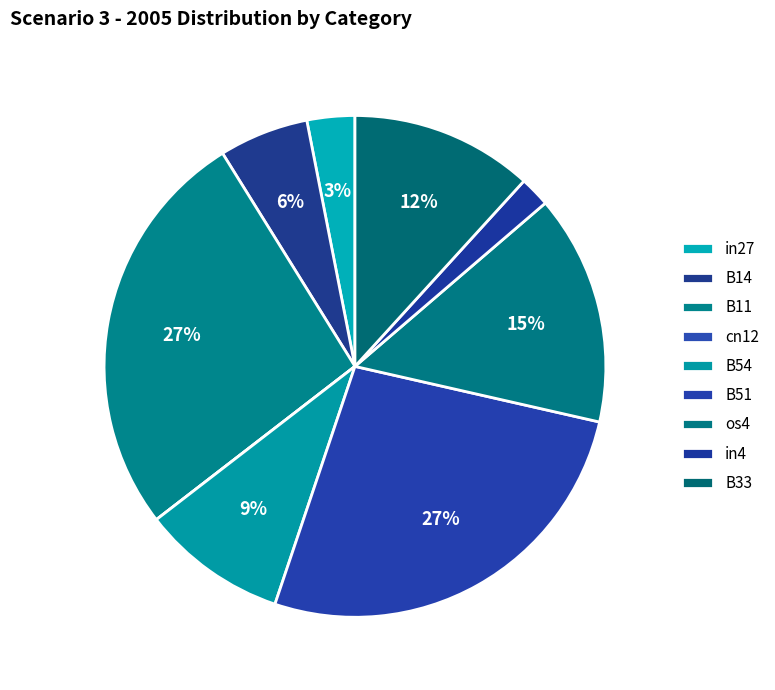

Rank the categories by value from highest to lowest.

B11, B51, os4, B33, B54, B14, in27, in4, cn12